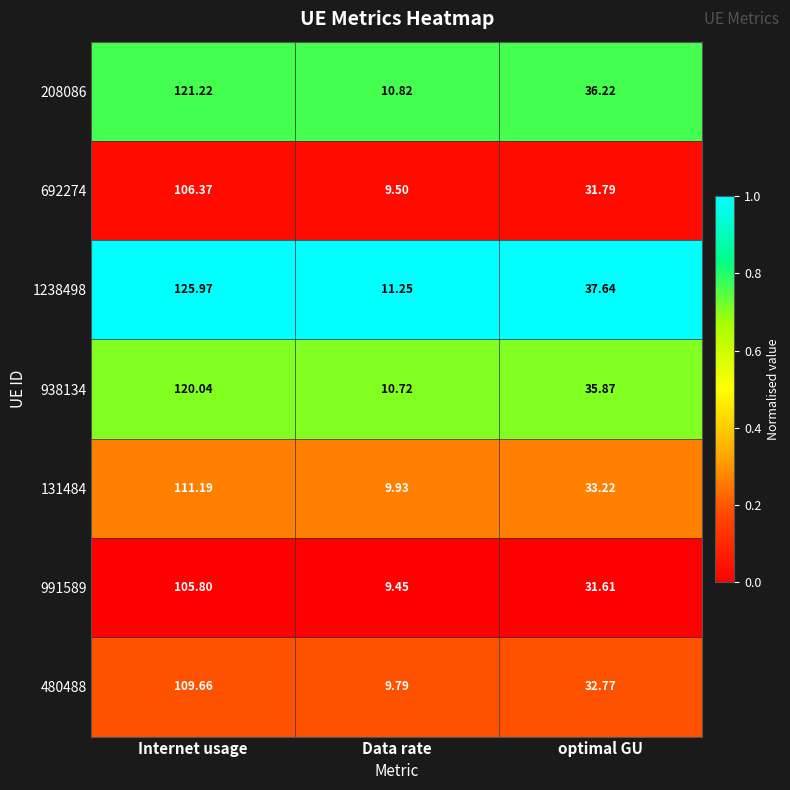

Where is 692274 nearest to the value 57?

optimal GU